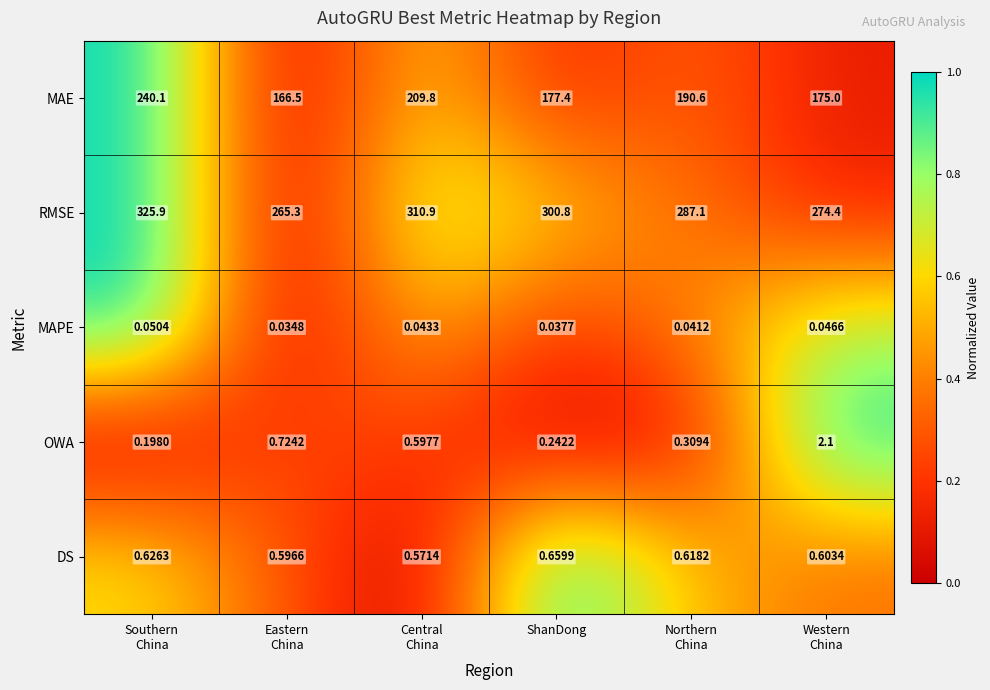

How many distinct data groups are displayed?

5